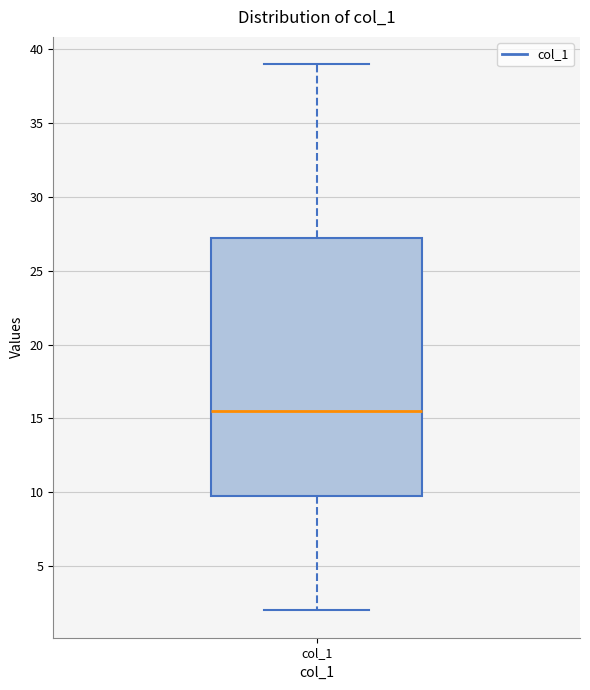

Read this box plot against the y-axis: the position of the median line, the range covered by the box, and the ends of both whiskers. The values are not printed on the chart, so give them approximately, as read against the axis.

median 15.5, box 10.0 to 27.5, whiskers 2.0 to 39.0